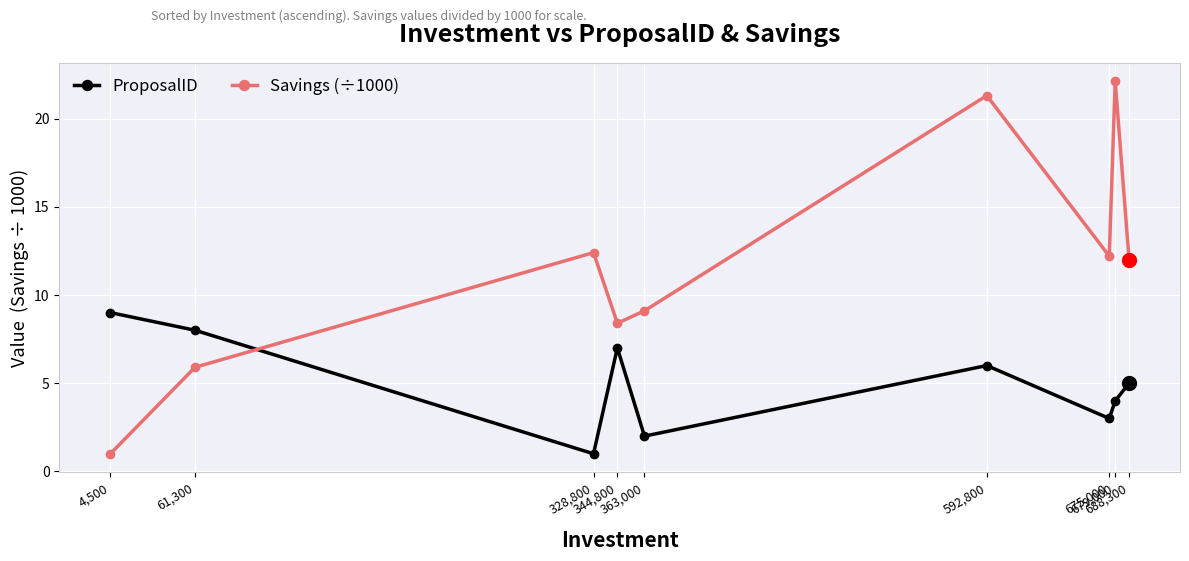

What is the label of the 5th point from the left?

363,000